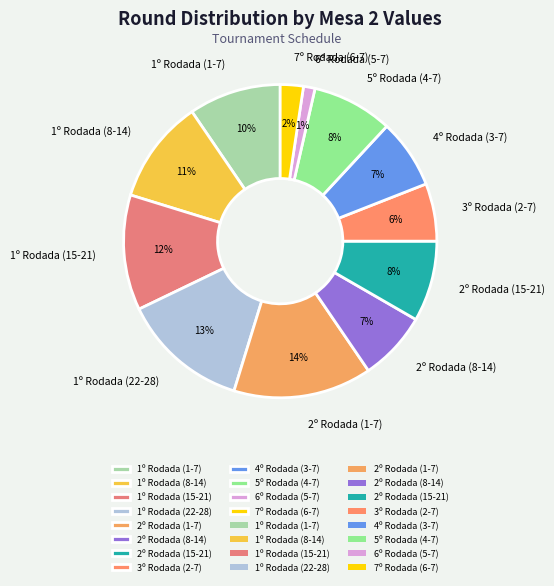

Do 1º Rodada (8-14) and 6º Rodada (5-7) together represent more than half of the pie?

No